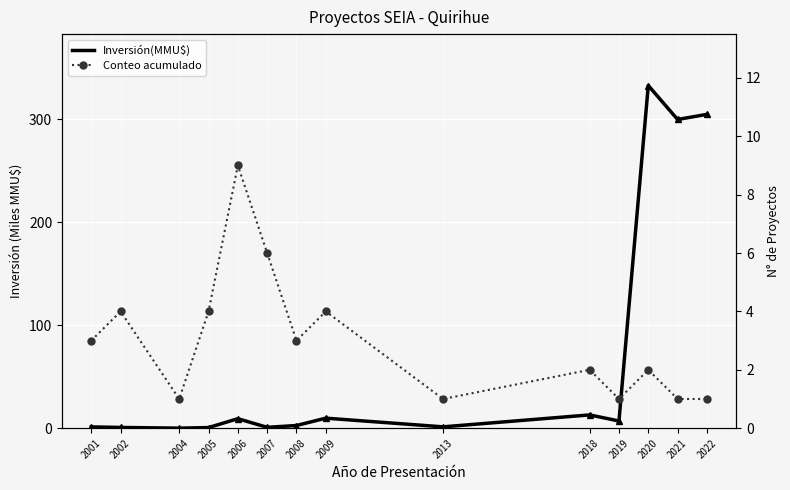

Reading left to right, list all the values displayed in this chart.

Inversión(MMU$): 2001=1.2	2002=0.7	2004=0.0	2005=0.6	2006=9.2	2007=0.8	2008=2.6	2009=9.7	2013=1.3	2018=12.9	2019=7.0	2020=333.0	2021=300.0	2022=305.0
Conteo acumulado: 2001=3.0	2002=4.0	2004=1.0	2005=4.0	2006=9.0	2007=6.0	2008=3.0	2009=4.0	2013=1.0	2018=2.0	2019=1.0	2020=2.0	2021=1.0	2022=1.0